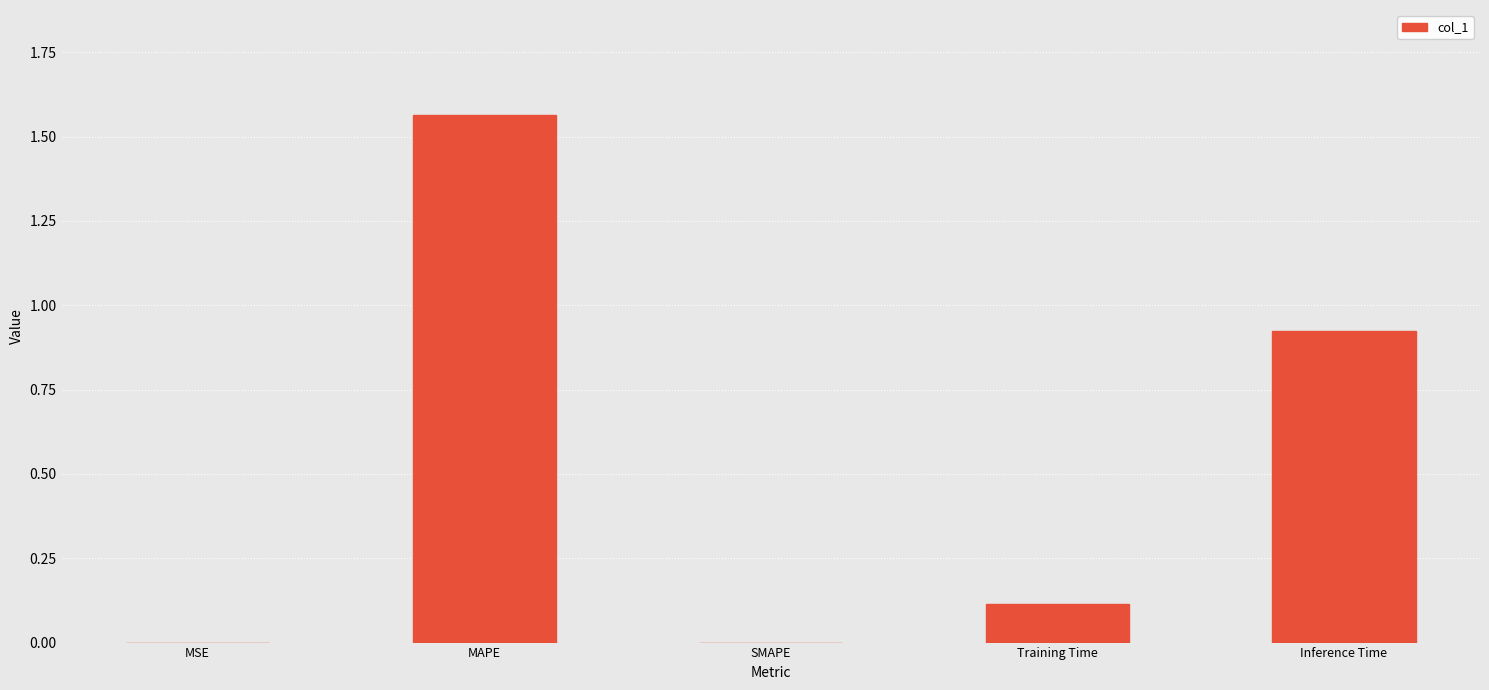

What is the sum of all values?

2.6